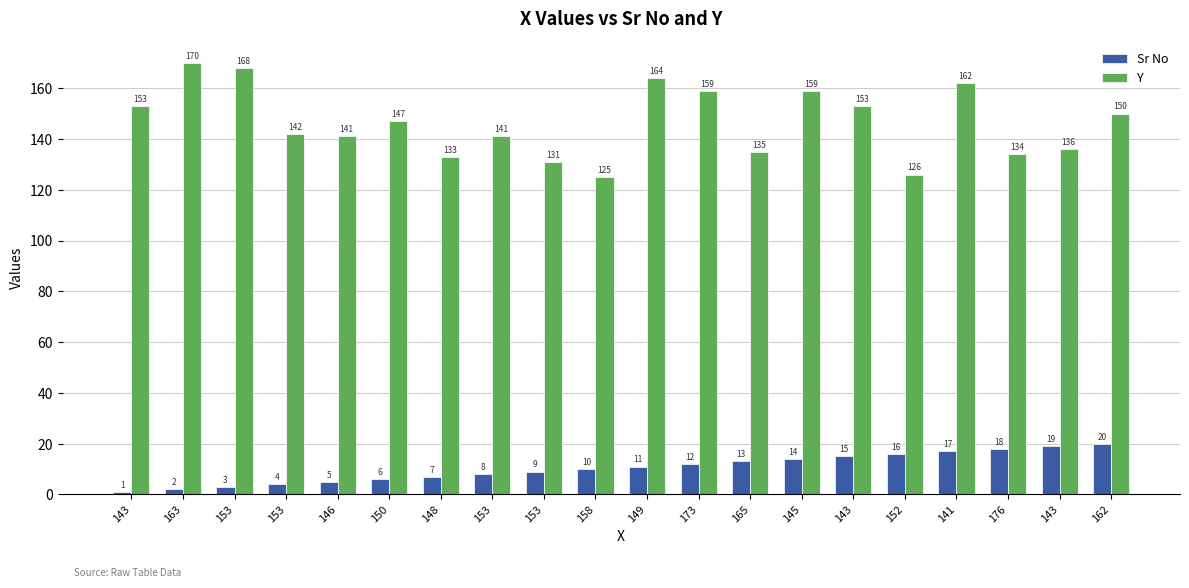

Which series has the largest range (max minus min)?

Y